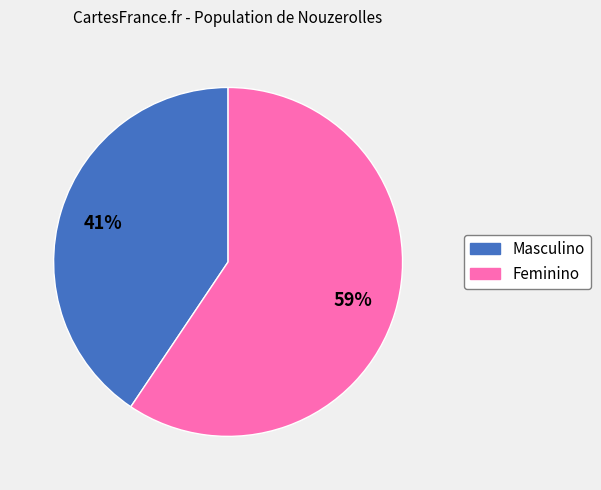

Approximately how many times larger is the value at Masculino compared to Feminino?

0.7